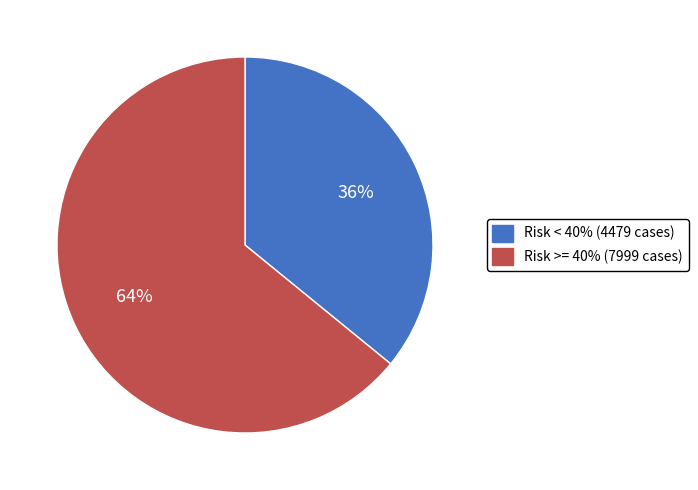

To the nearest percent, what is the average slice percentage?

50%